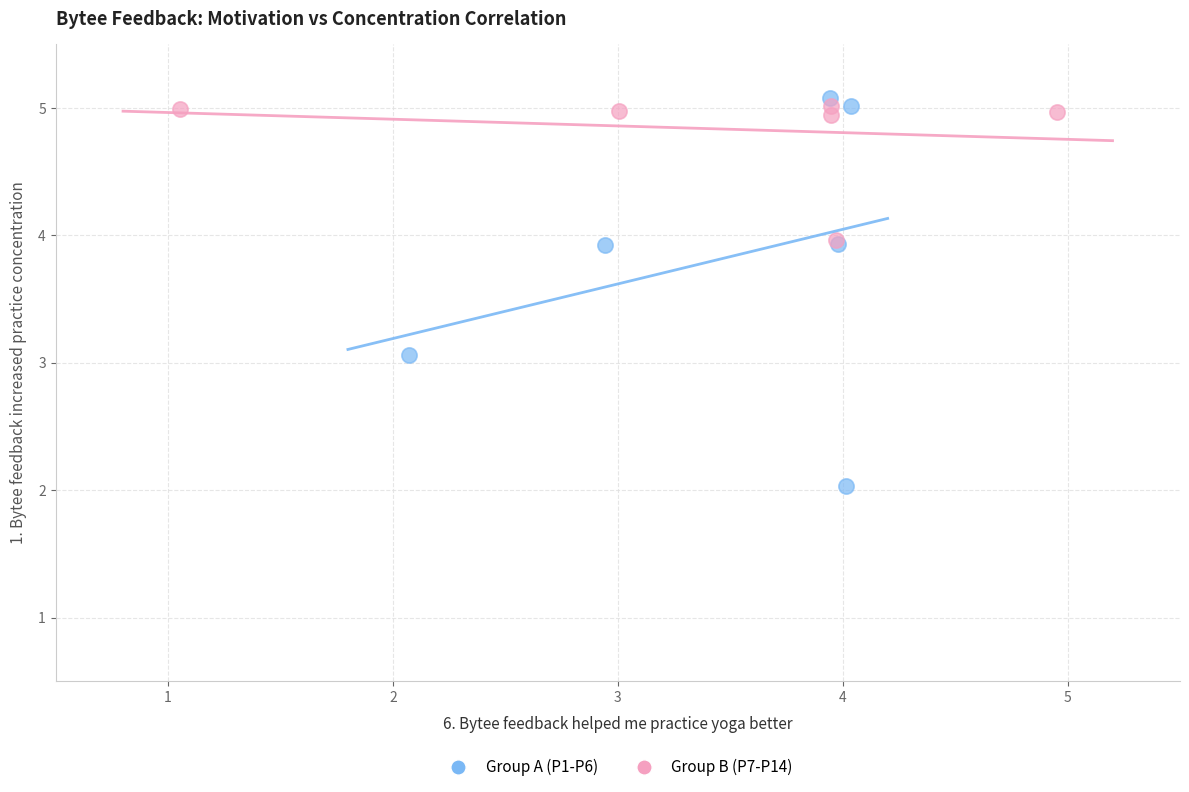

Which series has the largest Y range (max minus min)?

Group A (P1-P6)